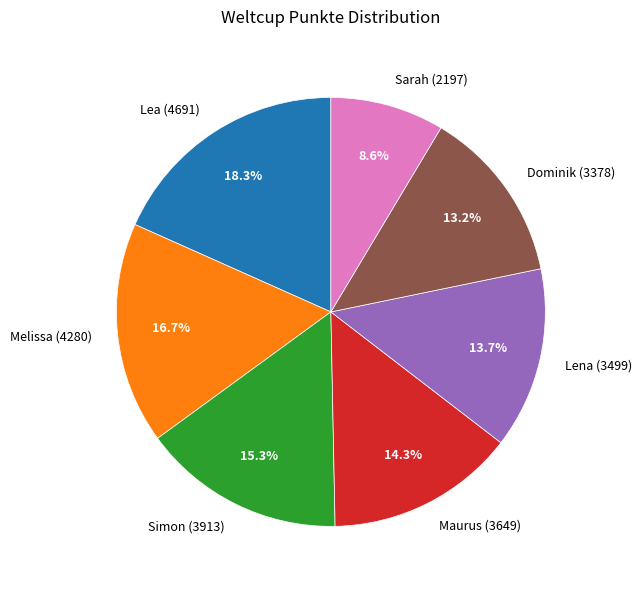

Which slice is the smallest?

Sarah